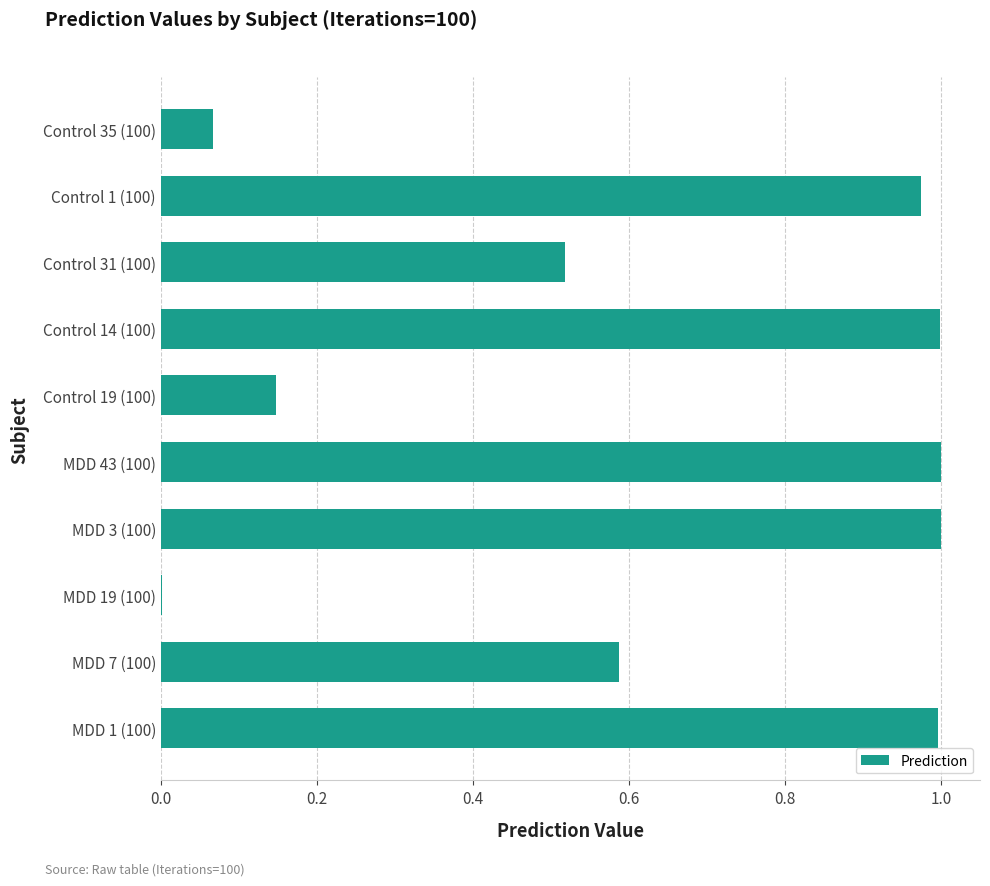

Is it true that the value at Control 1 (100) is 1.0?

True